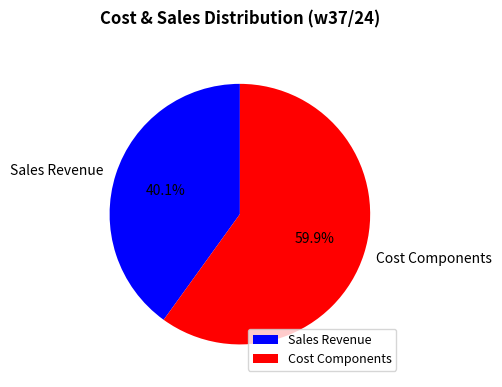

How much of the chart is everything except Sales Revenue?

59.9%